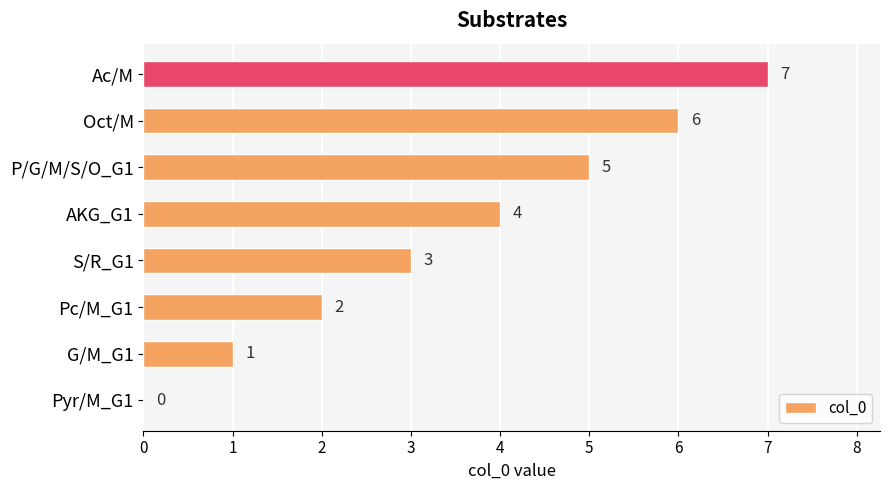

How many values are between 2 and 6?

5